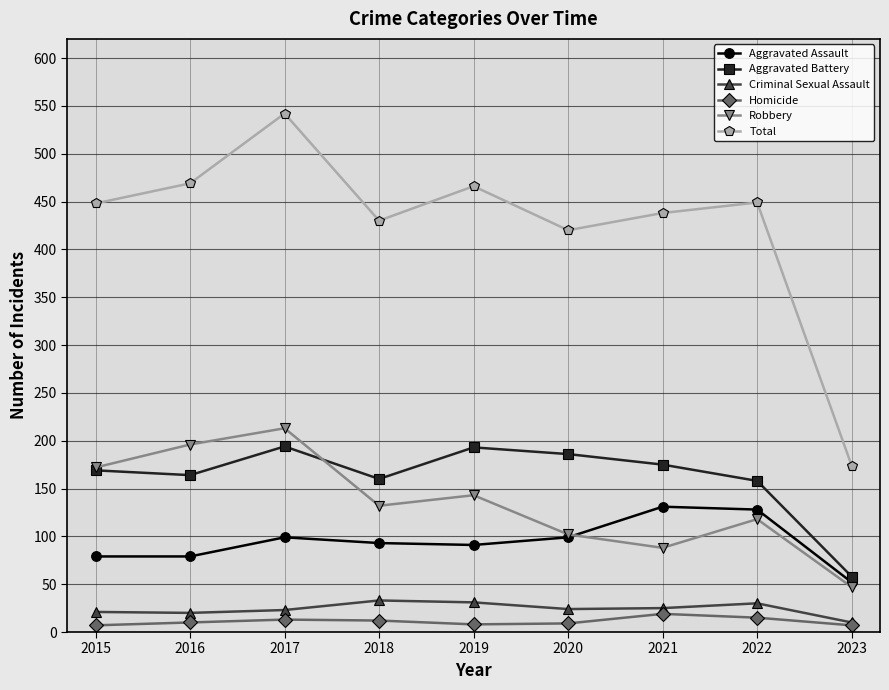

What is the value of the Homicide point at the 8th from the left?

15